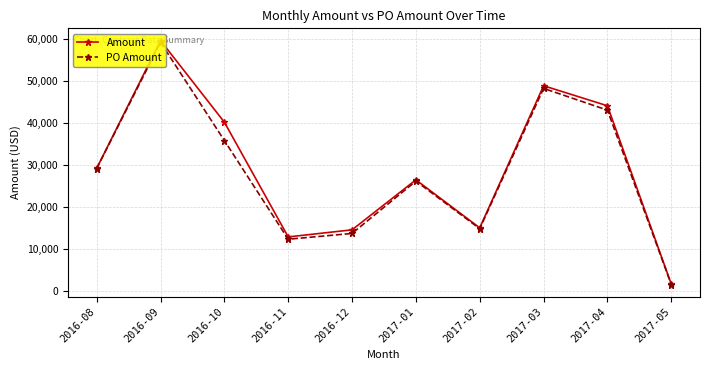

The Amount series shows 44180.1 at 2017-04. True or false?

True